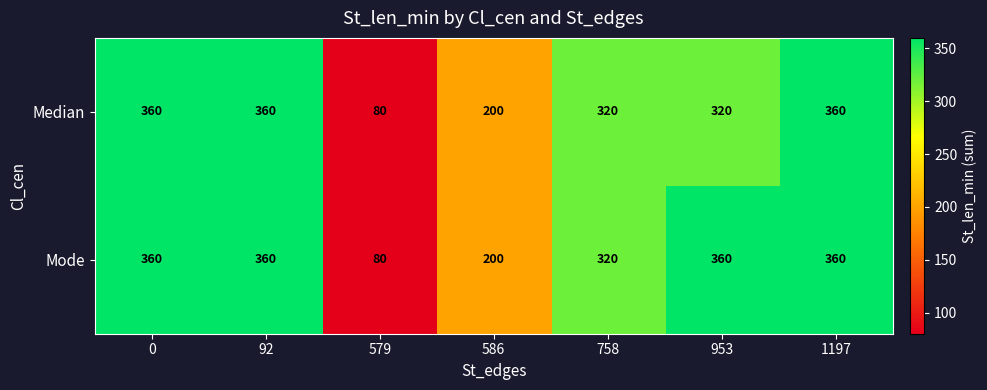

What is the total value across all series at 0?

720